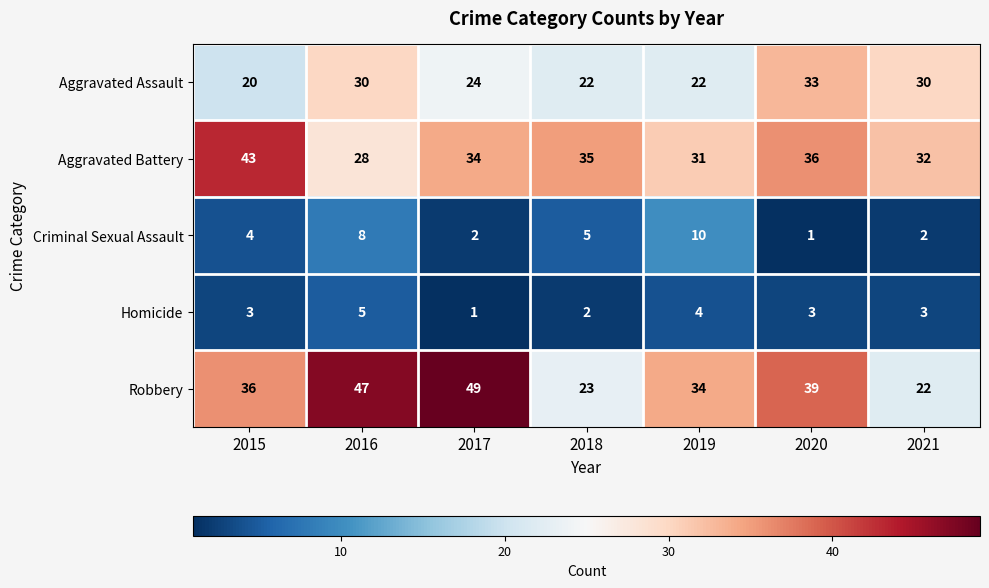

Is it true that Criminal Sexual Assault equals 1 at 2021?

False